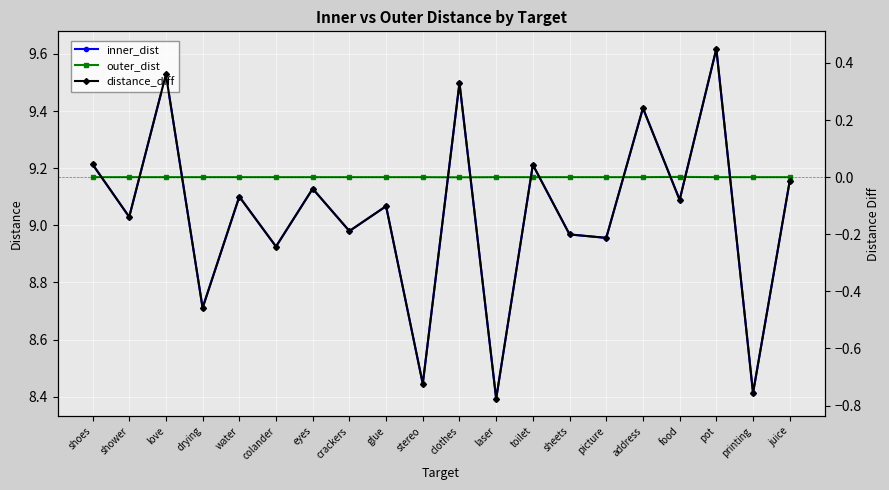

What is the label of the 3rd point from the right?

pot